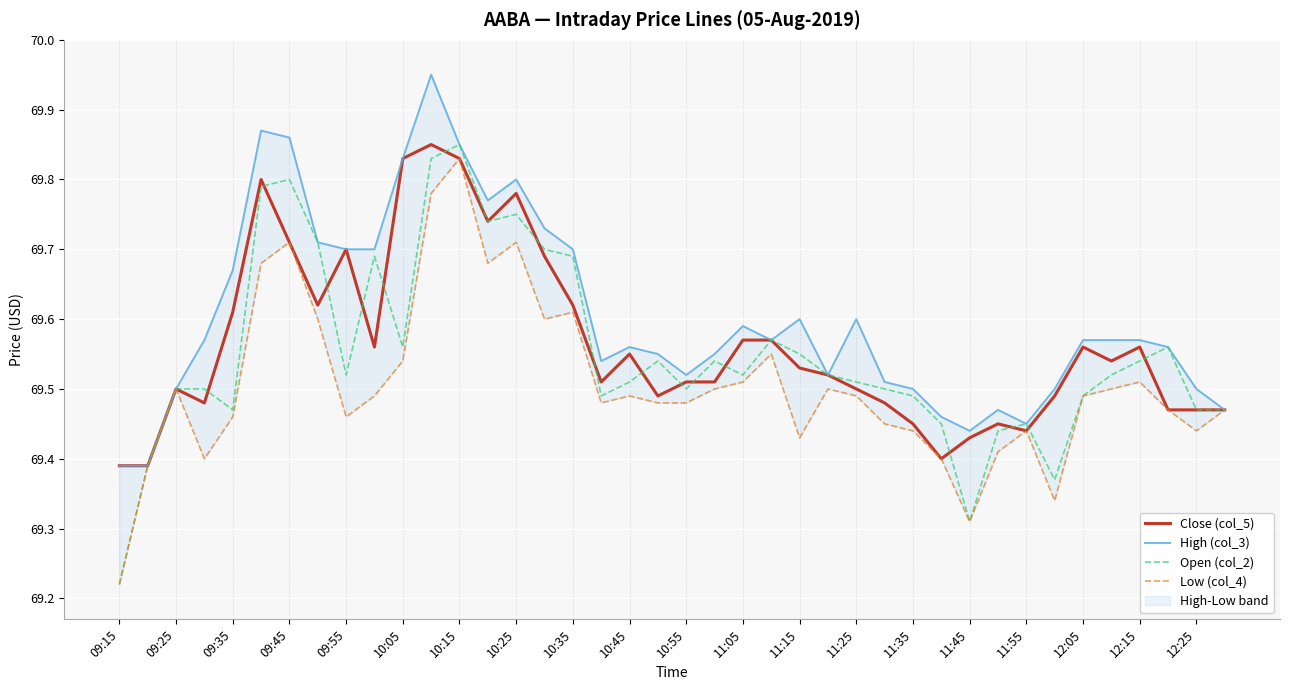

The value of Open (col_2) at 12:15 is 28.7. True or false?

False